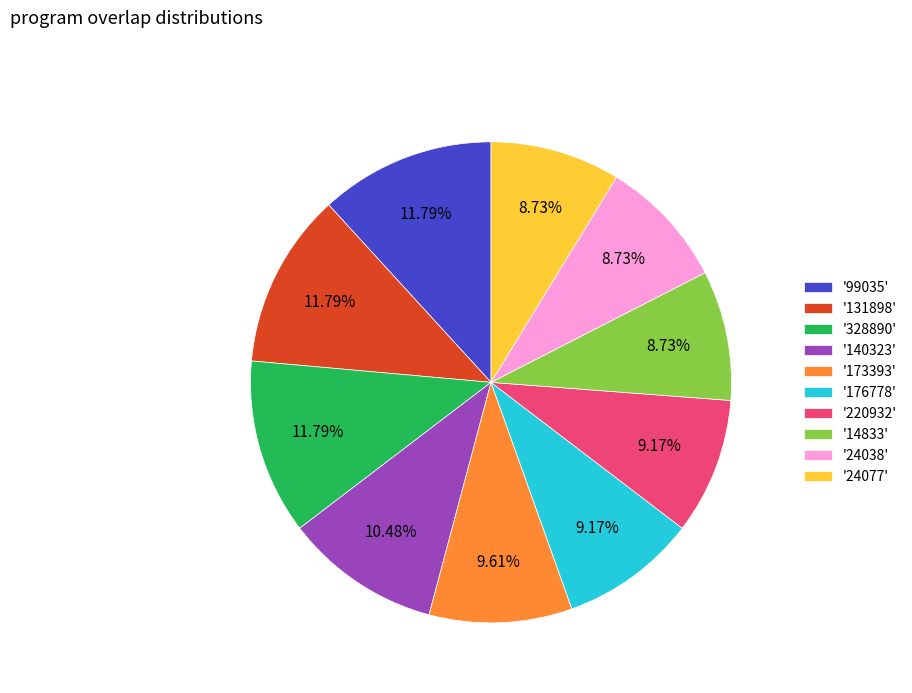

Does '176778' account for over 50% of the chart?

No